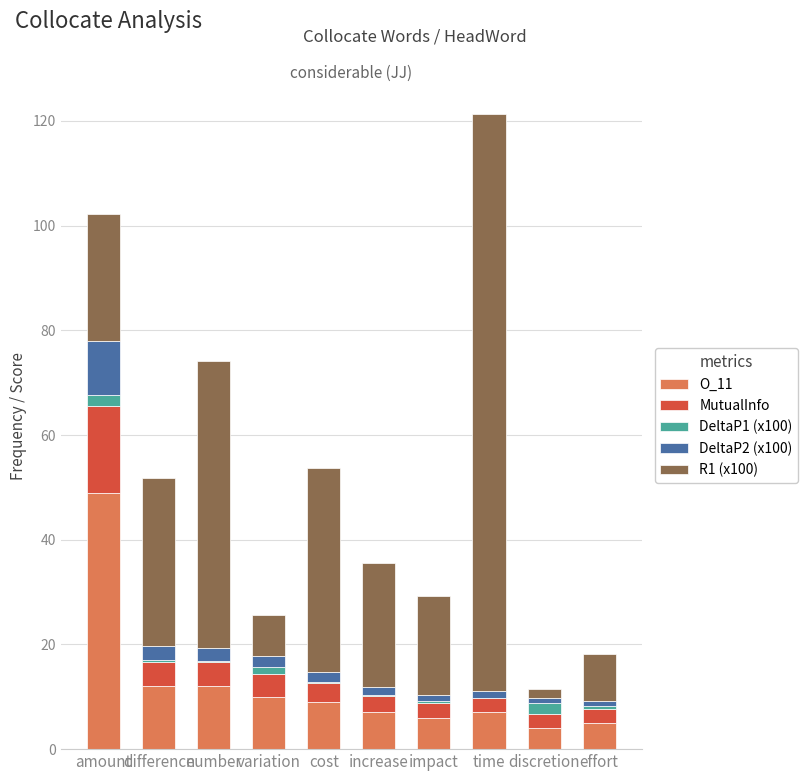

How many categories are shown in the chart?

10